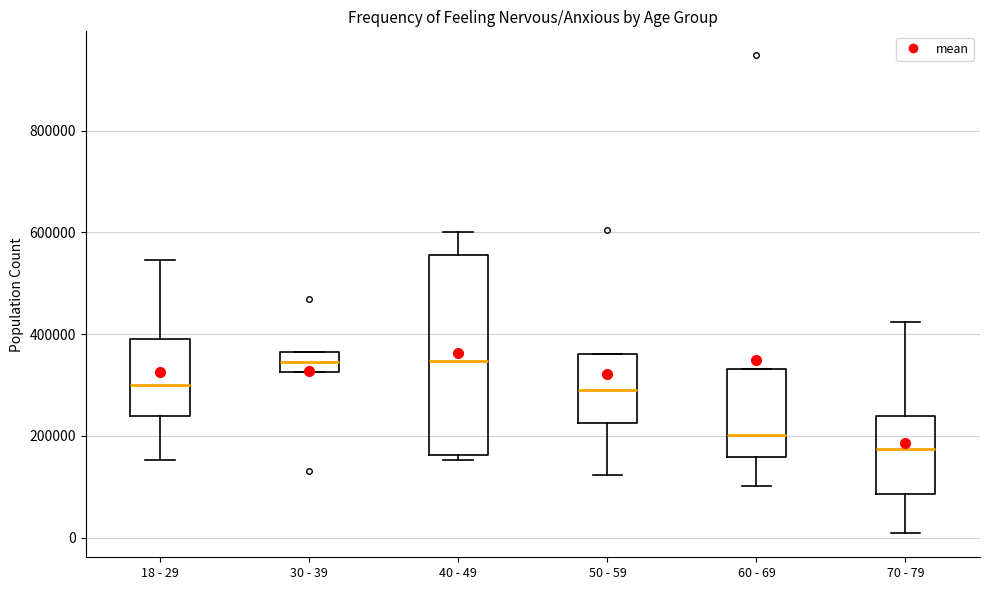

Reading left to right, read every box against the y-axis: the position of its median line, the range the box covers, and the ends of its whiskers. The values are not printed on the chart, so give them approximately, as read against the axis.

18 - 29: median 300000, box 240000 to 400000, whiskers 160000 to 540000
30 - 39: median 340000, box 320000 to 360000, whiskers 320000 to 360000
40 - 49: median 340000, box 160000 to 560000, whiskers 160000 (just below the box's lower edge) to 600000
50 - 59: median 300000, box 220000 to 360000, whiskers 120000 to 360000
60 - 69: median 200000, box 160000 to 340000, whiskers 100000 to 340000
70 - 79: median 180000, box 80000 to 240000, whiskers 0 to 420000